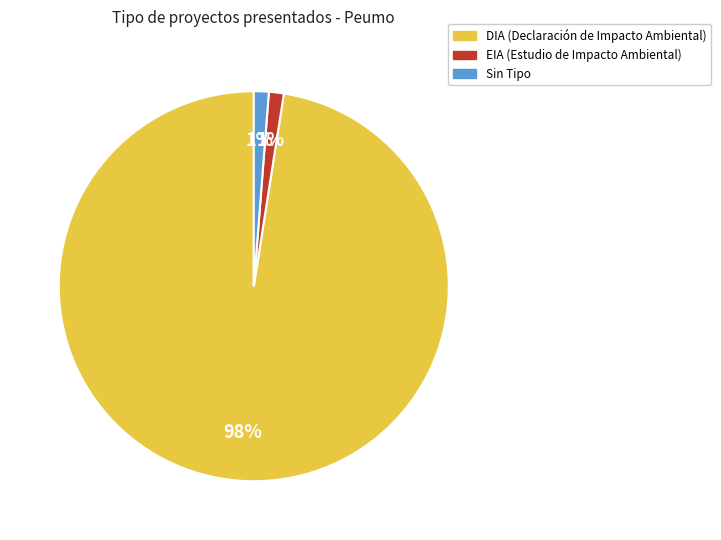

To the nearest percent, what is the average slice percentage?

33%